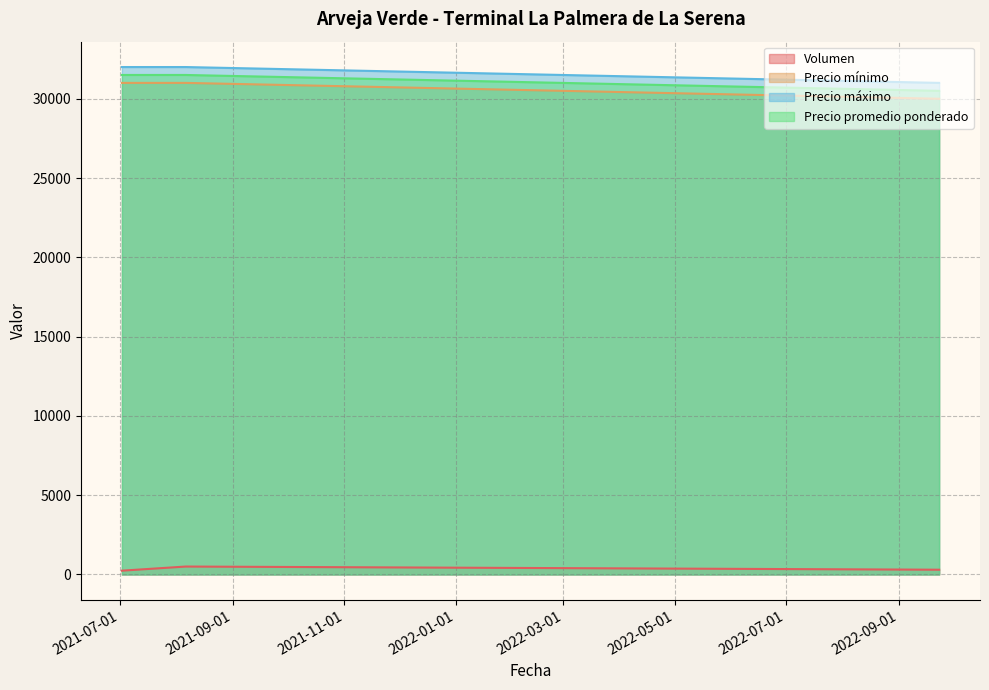

How many data points in Precio promedio ponderado are less than 31500?

1